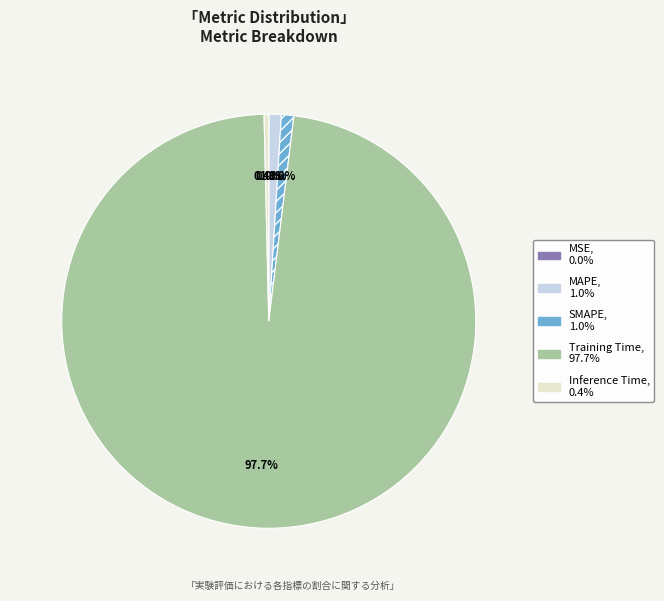

Does any single category account for the majority?

Yes